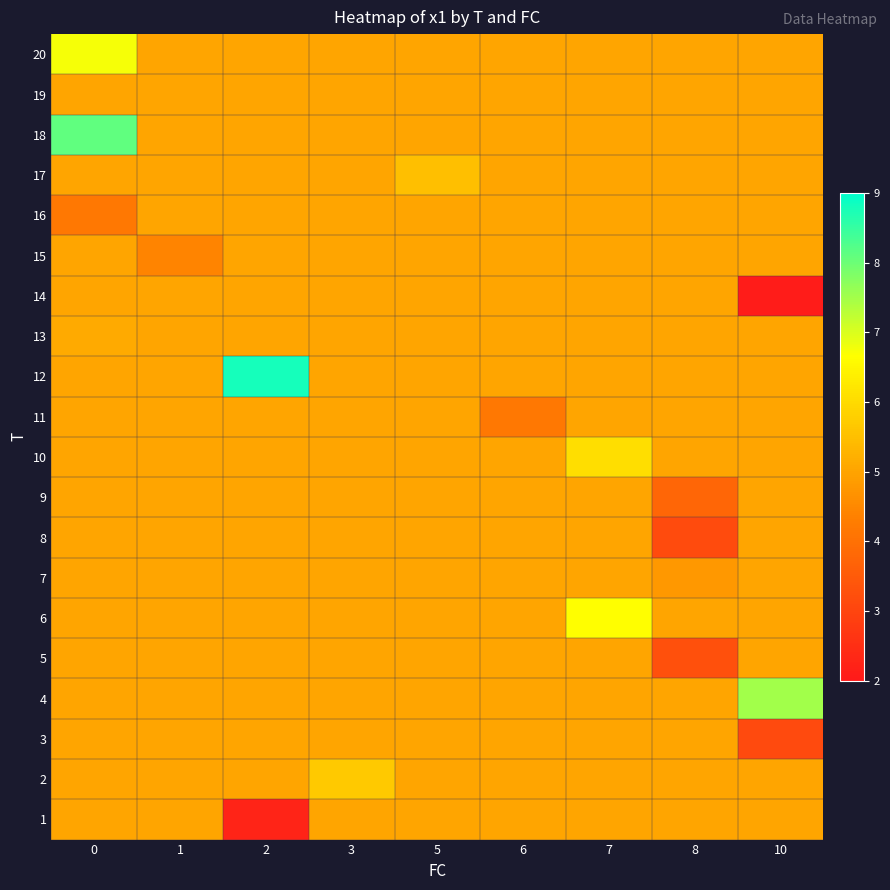

List the series in order of their peak value, lowest first.

1, 3, 5, 7, 8, 9, 11, 14, 15, 16, 19, 13, 17, 2, 10, 6, 20, 4, 18, 12